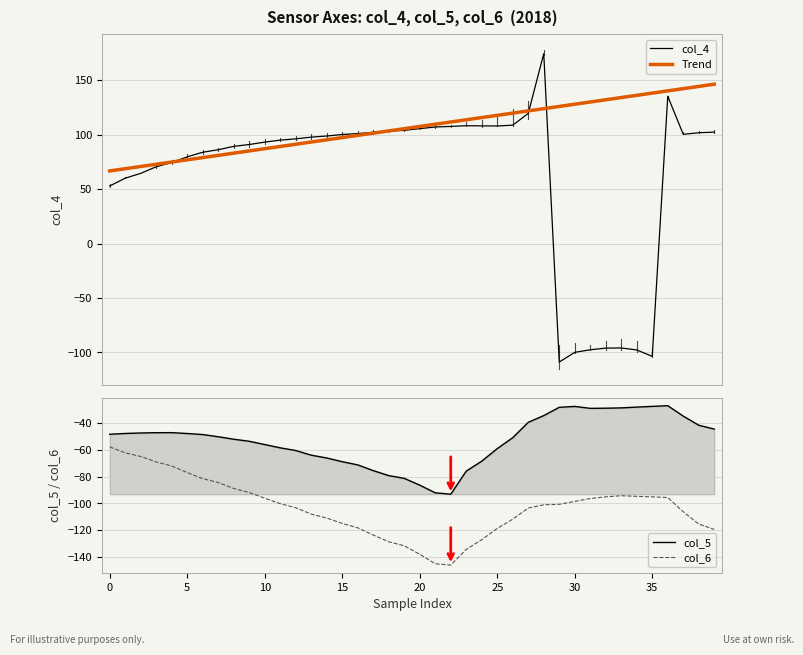

Count the number of data series in this chart.

4